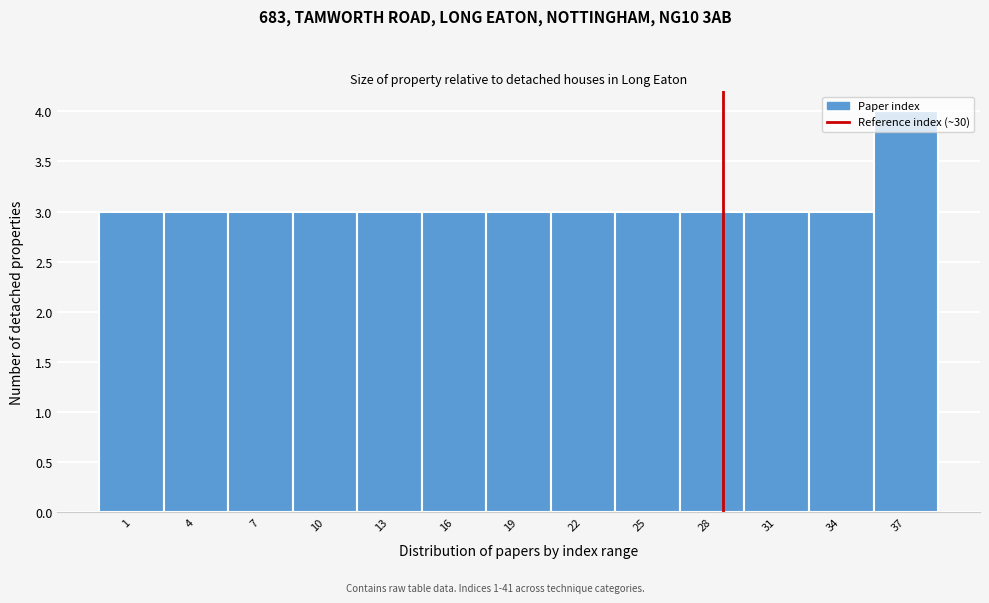

What is the average value?

3